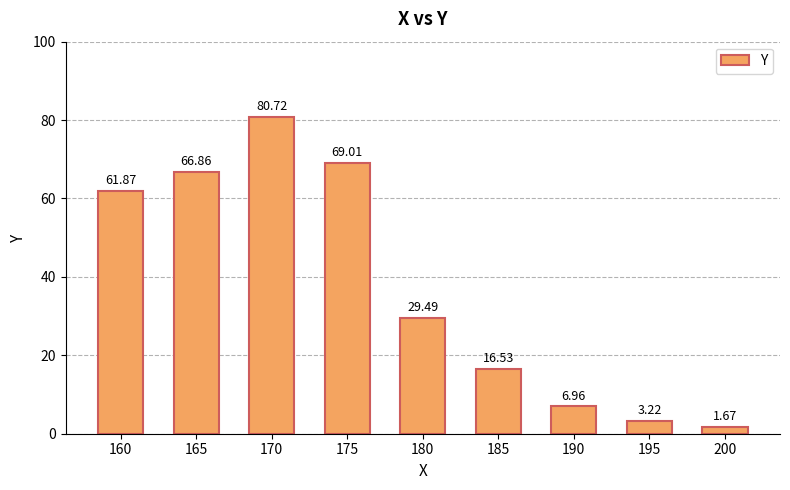

How many data points does each series have?

9